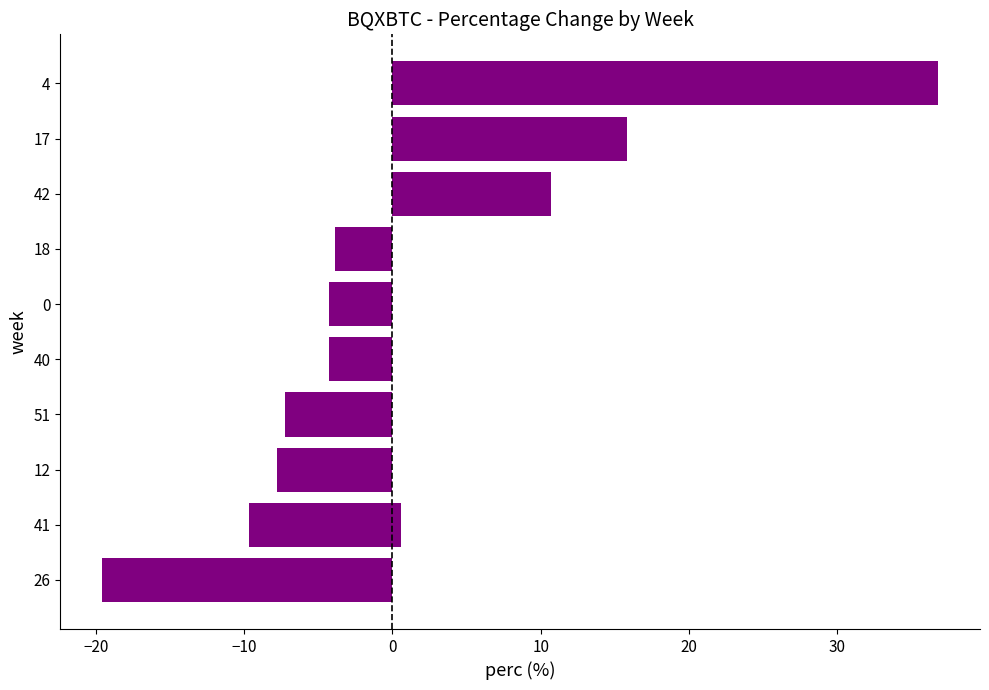

What is the smallest value displayed?

-19.6